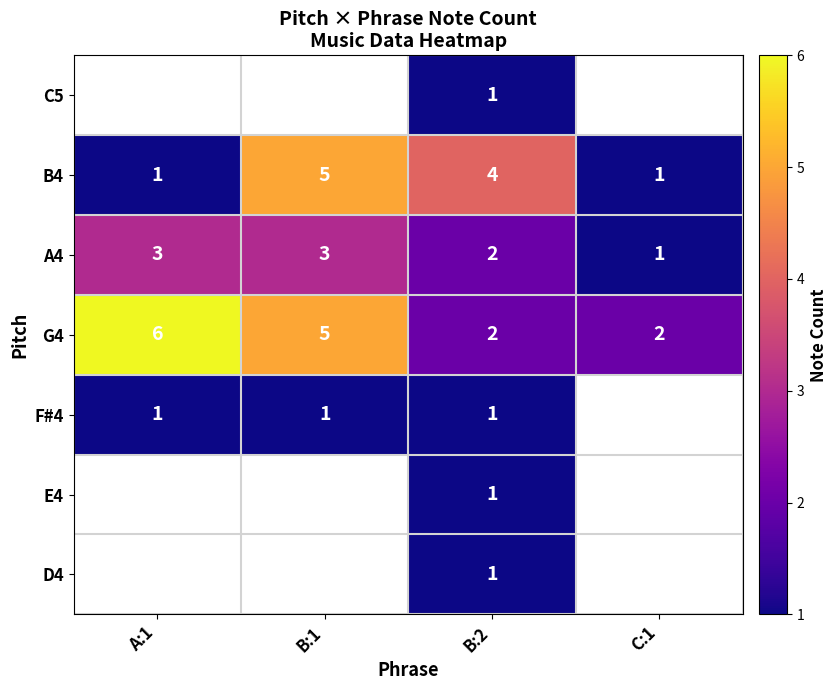

What is the difference between the maximum and minimum values in the B4 series?

4